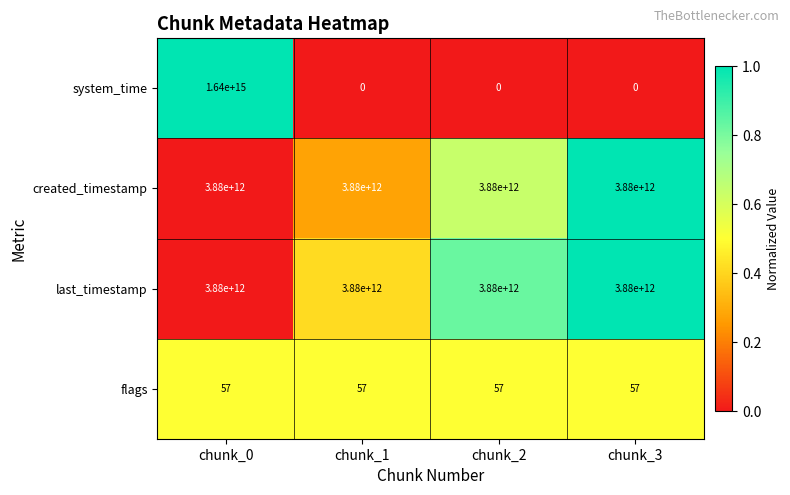

Is it true that last_timestamp equals 5306728084707 at chunk_1?

False